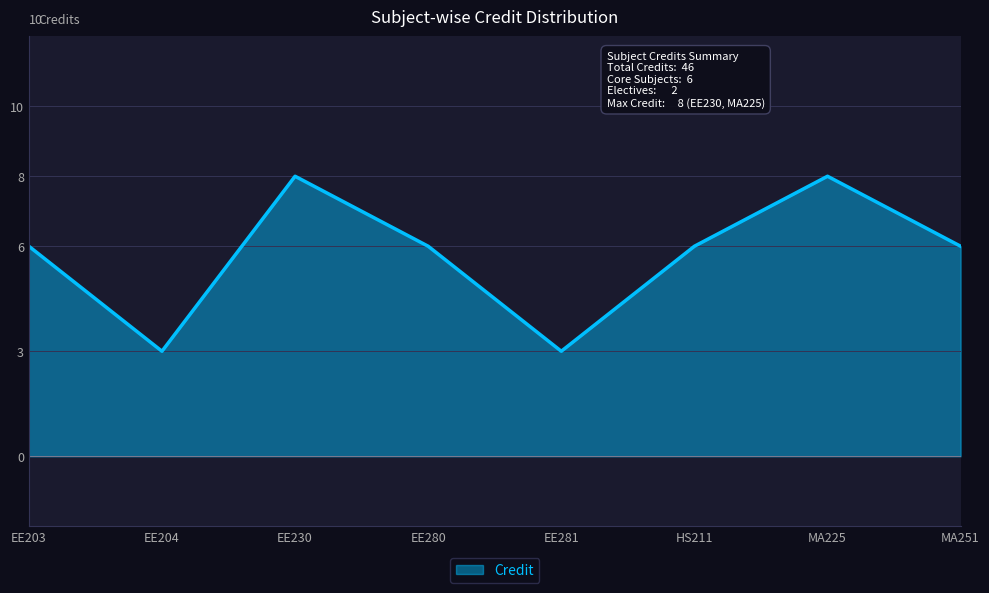

What is the difference between the maximum and second lowest values?

5